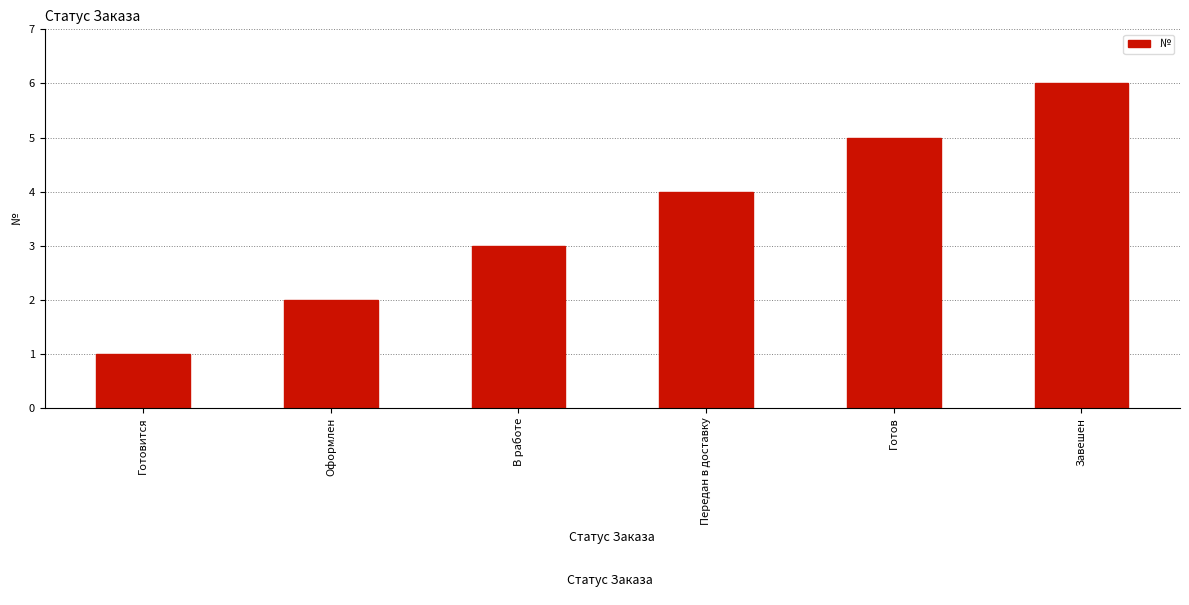

How many data points are less than 4?

3